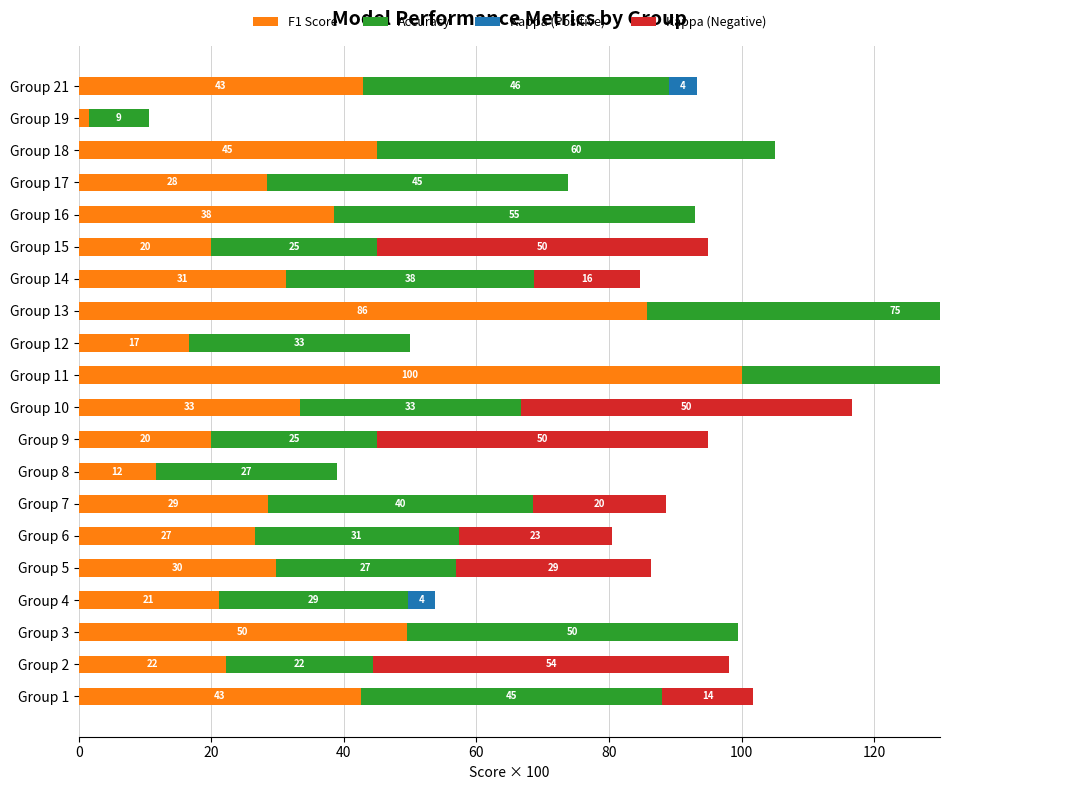

What are all the series names shown in the legend?

F1 Score, Accuracy, Kappa (Positive), Kappa (Negative)